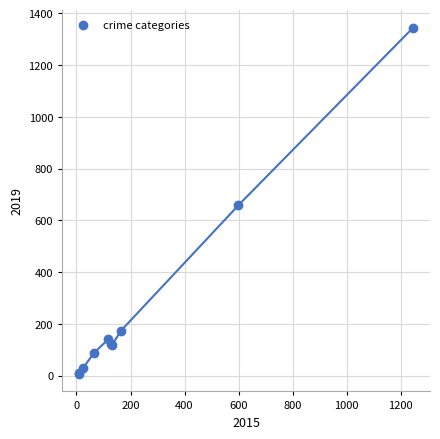

What Y value in the scatter plot is closest to 675?

658